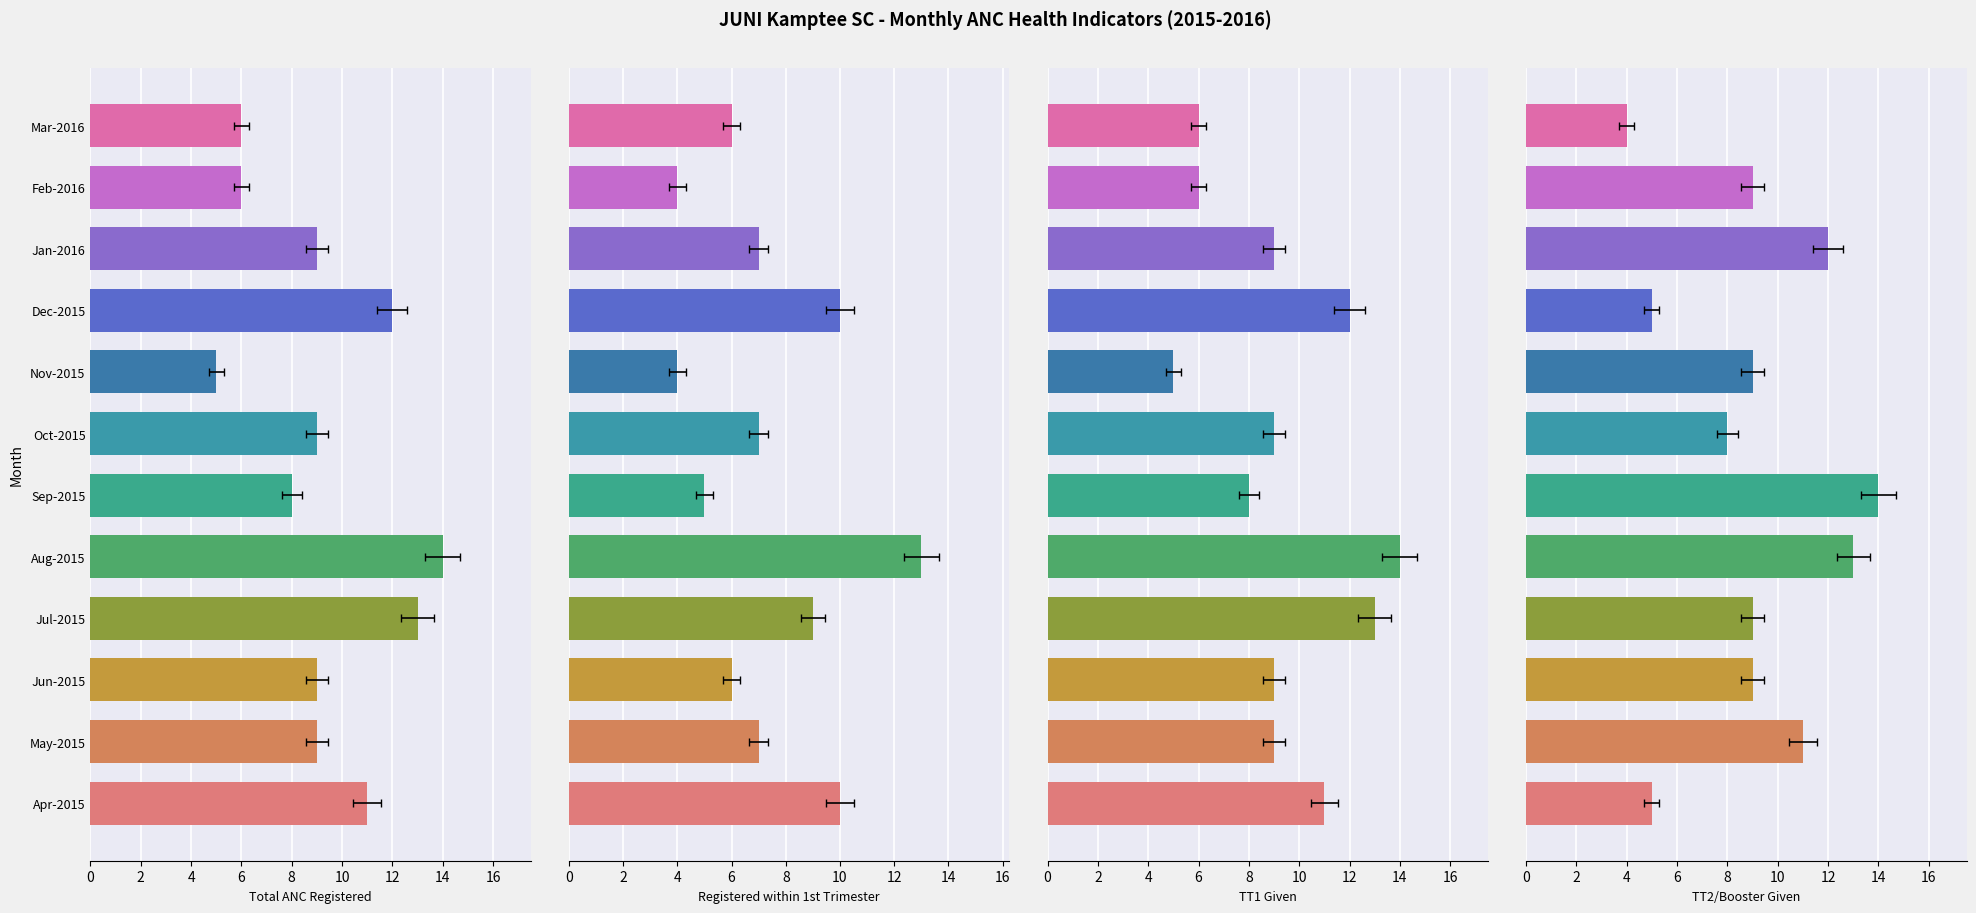

Where does the TT2/Booster Given series first go above 9?

May-2015